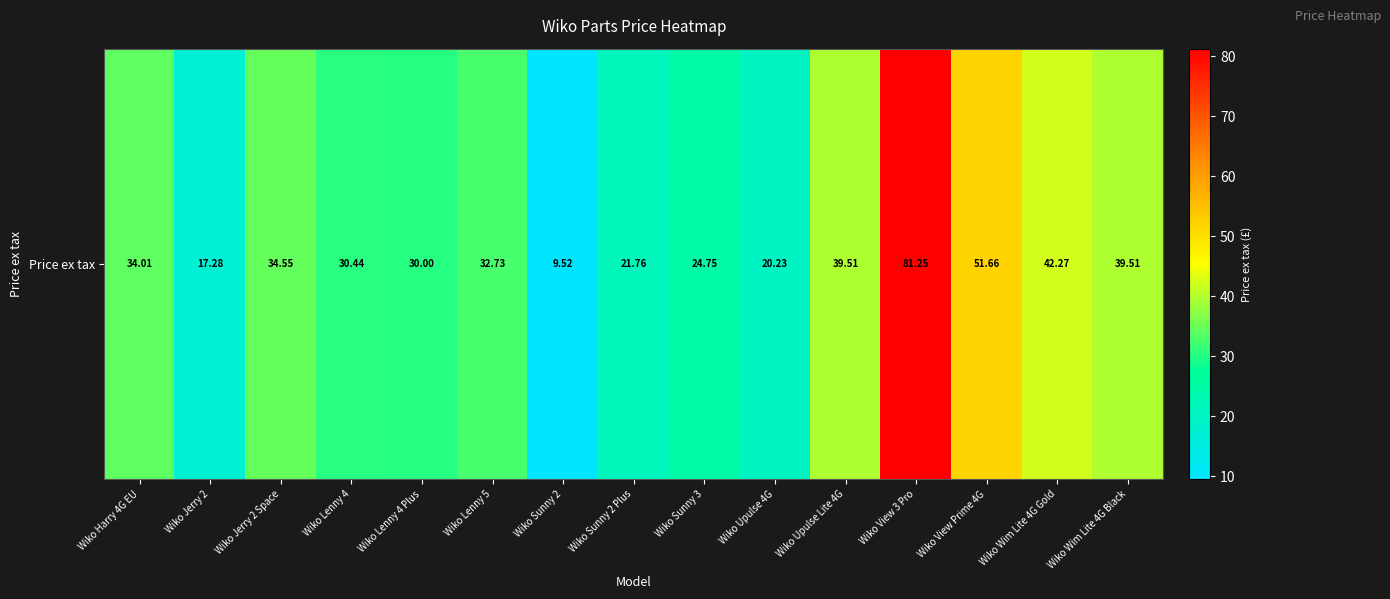

Reading right to left, extract all data points from this chart.

Wiko Wim Lite 4G Black=39.5	Wiko Wim Lite 4G Gold=42.3	Wiko View Prime 4G=51.7	Wiko View 3 Pro=81.2	Wiko Upulse Lite 4G=39.5	Wiko Upulse 4G=20.2	Wiko Sunny 3=24.8	Wiko Sunny 2 Plus=21.8	Wiko Sunny 2=9.5	Wiko Lenny 5=32.7	Wiko Lenny 4 Plus=30.0	Wiko Lenny 4=30.4	Wiko Jerry 2 Space=34.5	Wiko Jerry 2=17.3	Wiko Harry 4G EU=34.0